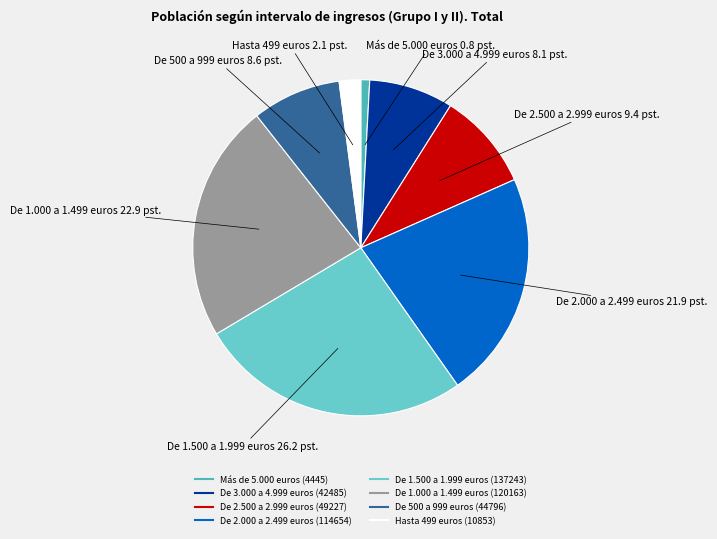

Does De 500 a 999 euros represent more than half of the total?

No